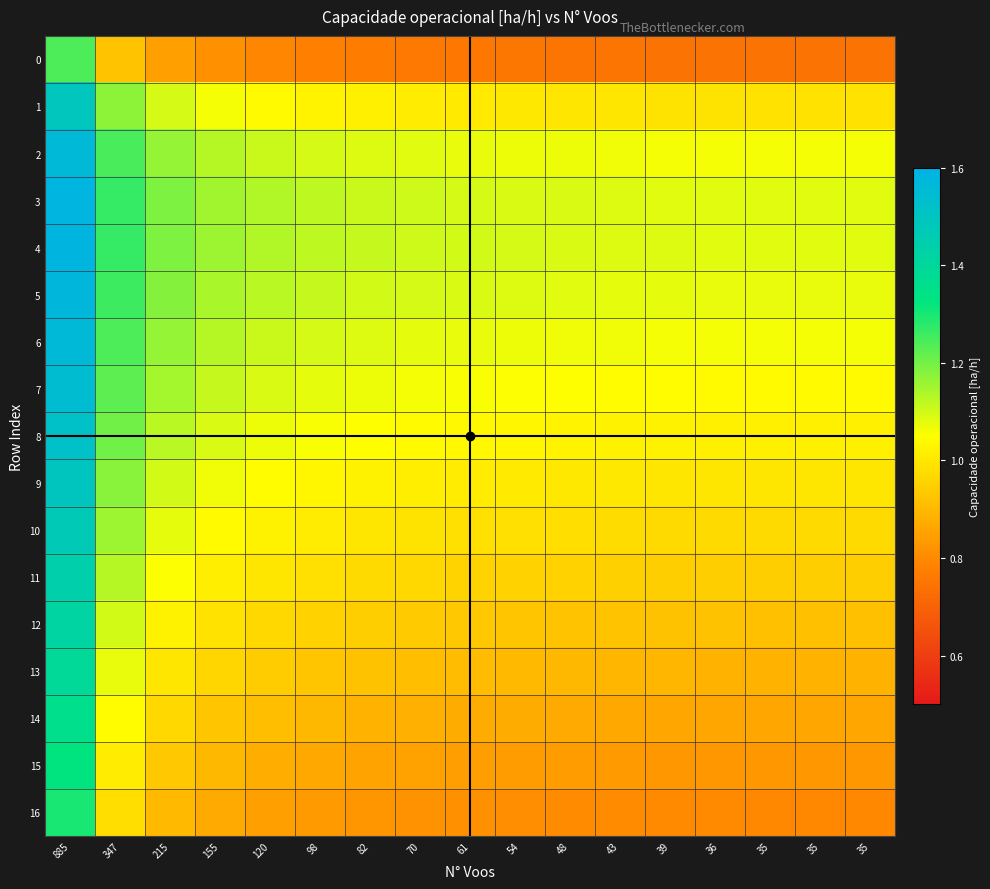

Reading left to right, what are all the values shown in this chart?

0: 885=1.2	347=0.9	215=0.8	155=0.8	120=0.8	98=0.8	82=0.8	70=0.8	61=0.8	54=0.8	48=0.7	43=0.7	39=0.7	36=0.7	35=0.7	35=0.7	35=0.7
1: 885=1.5	347=1.2	215=1.1	155=1.1	120=1.0	98=1.0	82=1.0	70=1.0	61=1.0	54=1.0	48=1.0	43=1.0	39=1.0	36=1.0	35=1.0	35=1.0	35=1.0
2: 885=1.6	347=1.2	215=1.2	155=1.1	120=1.1	98=1.1	82=1.1	70=1.1	61=1.1	54=1.1	48=1.1	43=1.1	39=1.1	36=1.1	35=1.1	35=1.1	35=1.1
3: 885=1.6	347=1.3	215=1.2	155=1.2	120=1.1	98=1.1	82=1.1	70=1.1	61=1.1	54=1.1	48=1.1	43=1.1	39=1.1	36=1.1	35=1.1	35=1.1	35=1.1
4: 885=1.6	347=1.3	215=1.2	155=1.2	120=1.1	98=1.1	82=1.1	70=1.1	61=1.1	54=1.1	48=1.1	43=1.1	39=1.1	36=1.1	35=1.1	35=1.1	35=1.1
5: 885=1.6	347=1.3	215=1.2	155=1.1	120=1.1	98=1.1	82=1.1	70=1.1	61=1.1	54=1.1	48=1.1	43=1.1	39=1.1	36=1.1	35=1.1	35=1.1	35=1.1
6: 885=1.6	347=1.2	215=1.2	155=1.1	120=1.1	98=1.1	82=1.1	70=1.1	61=1.1	54=1.1	48=1.1	43=1.1	39=1.1	36=1.1	35=1.1	35=1.1	35=1.1
7: 885=1.5	347=1.2	215=1.1	155=1.1	120=1.1	98=1.1	82=1.1	70=1.1	61=1.1	54=1.1	48=1.0	43=1.0	39=1.0	36=1.0	35=1.0	35=1.0	35=1.0
8: 885=1.5	347=1.2	215=1.1	155=1.1	120=1.1	98=1.1	82=1.0	70=1.0	61=1.0	54=1.0	48=1.0	43=1.0	39=1.0	36=1.0	35=1.0	35=1.0	35=1.0
9: 885=1.5	347=1.2	215=1.1	155=1.1	120=1.0	98=1.0	82=1.0	70=1.0	61=1.0	54=1.0	48=1.0	43=1.0	39=1.0	36=1.0	35=1.0	35=1.0	35=1.0
10: 885=1.5	347=1.2	215=1.1	155=1.0	120=1.0	98=1.0	82=1.0	70=1.0	61=1.0	54=1.0	48=1.0	43=1.0	39=1.0	36=1.0	35=1.0	35=1.0	35=1.0
11: 885=1.4	347=1.1	215=1.1	155=1.0	120=1.0	98=1.0	82=1.0	70=1.0	61=1.0	54=1.0	48=1.0	43=0.9	39=0.9	36=0.9	35=0.9	35=0.9	35=0.9
12: 885=1.4	347=1.1	215=1.0	155=1.0	120=1.0	98=1.0	82=0.9	70=0.9	61=0.9	54=0.9	48=0.9	43=0.9	39=0.9	36=0.9	35=0.9	35=0.9	35=0.9
13: 885=1.4	347=1.1	215=1.0	155=1.0	120=0.9	98=0.9	82=0.9	70=0.9	61=0.9	54=0.9	48=0.9	43=0.9	39=0.9	36=0.9	35=0.9	35=0.9	35=0.9
14: 885=1.4	347=1.0	215=1.0	155=0.9	120=0.9	98=0.9	82=0.9	70=0.9	61=0.9	54=0.9	48=0.9	43=0.9	39=0.9	36=0.9	35=0.9	35=0.9	35=0.9
15: 885=1.3	347=1.0	215=0.9	155=0.9	120=0.9	98=0.9	82=0.9	70=0.8	61=0.8	54=0.8	48=0.8	43=0.8	39=0.8	36=0.8	35=0.8	35=0.8	35=0.8
16: 885=1.3	347=1.0	215=0.9	155=0.9	120=0.8	98=0.8	82=0.8	70=0.8	61=0.8	54=0.8	48=0.8	43=0.8	39=0.8	36=0.8	35=0.8	35=0.8	35=0.8